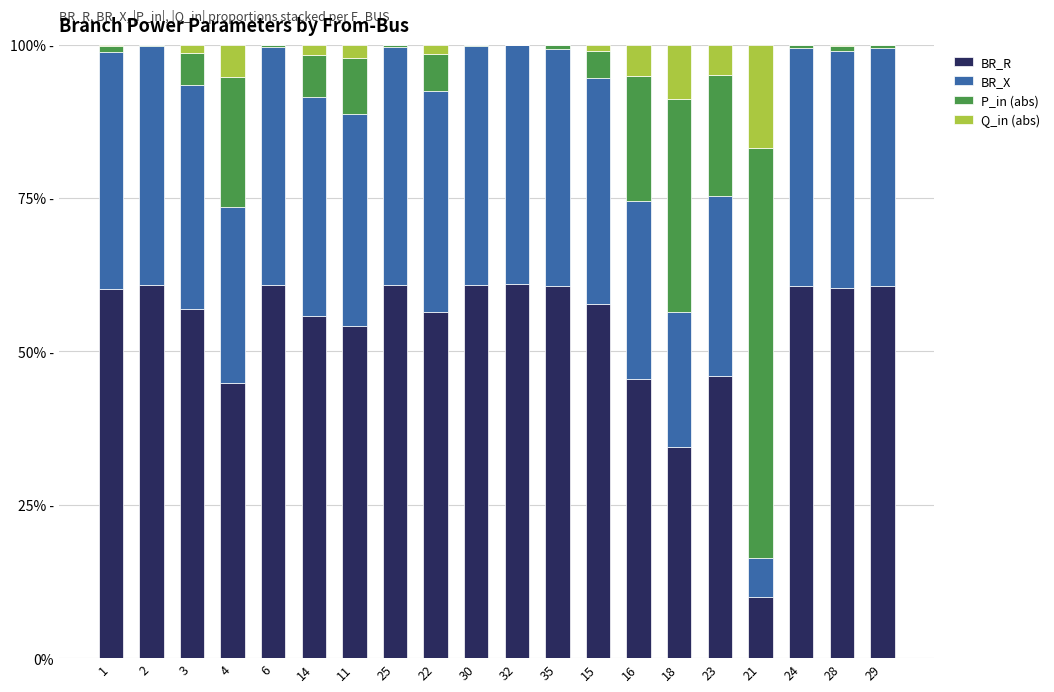

List the labels in order of P_in (abs) value, smallest first.

32, 30, 2, 25, 6, 29, 24, 35, 28, 1, 15, 3, 22, 14, 11, 23, 16, 4, 18, 21